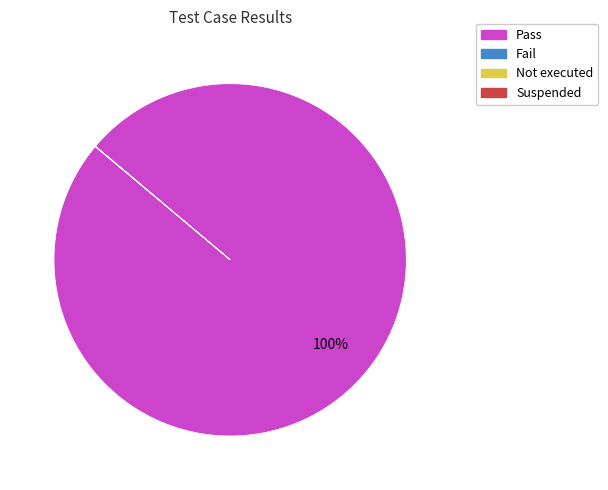

Which slice is the largest?

Pass